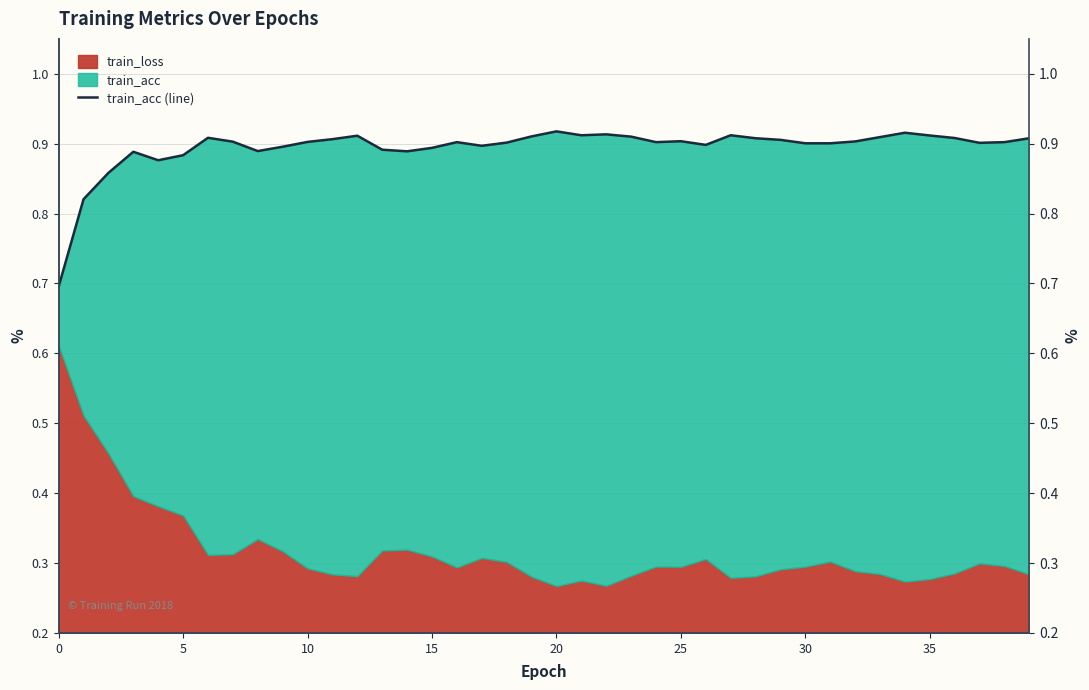

Is it true that the value at 14 is 1.2?

False